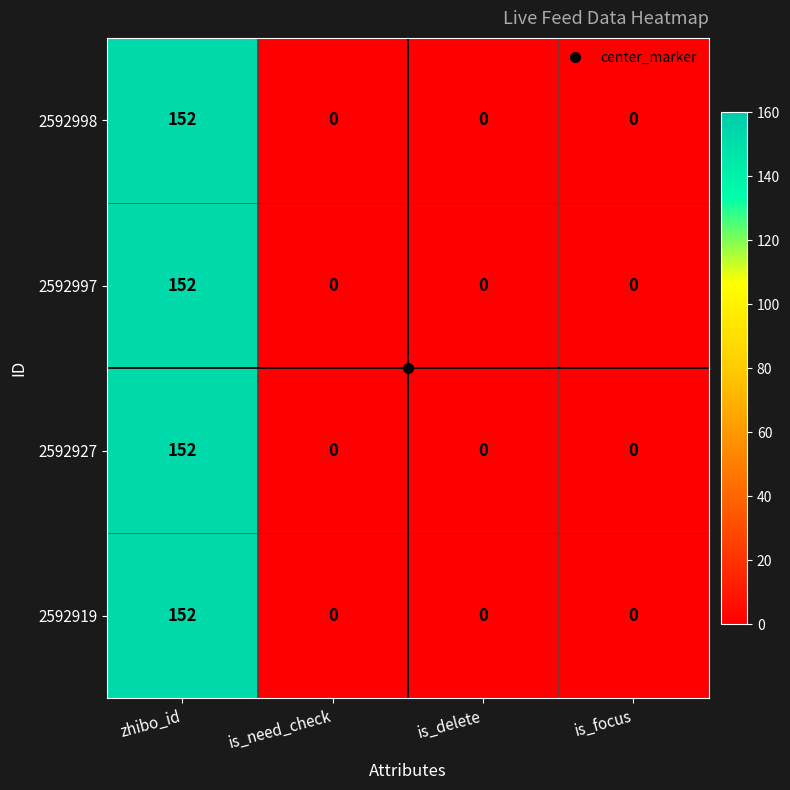

At which category is the sum across all series the highest?

zhibo_id